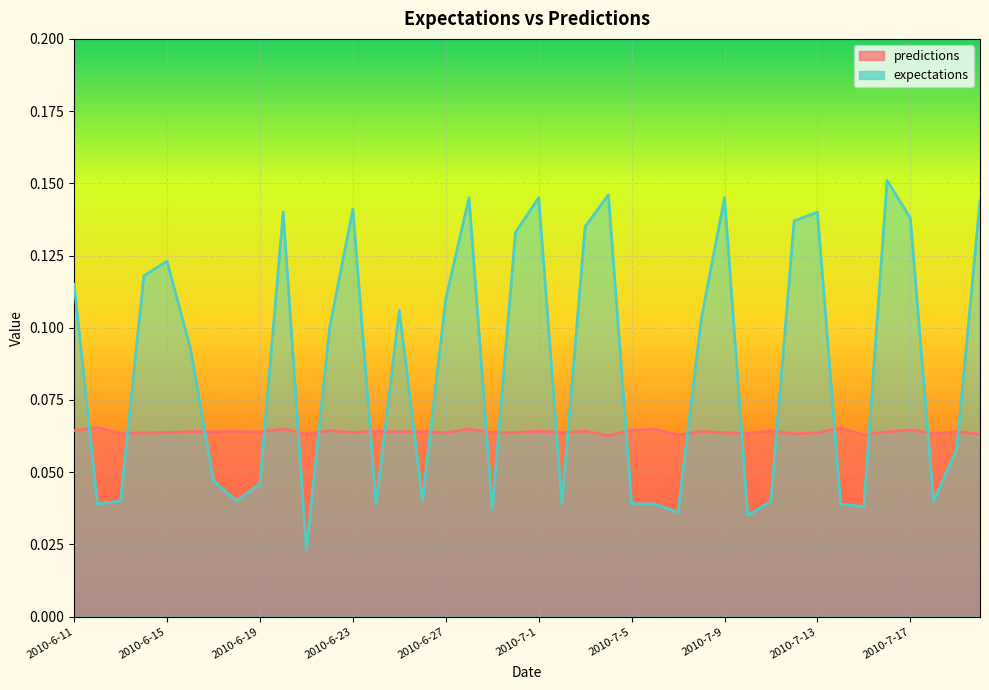

What is the value of the predictions point at the 14th from the left?

0.1